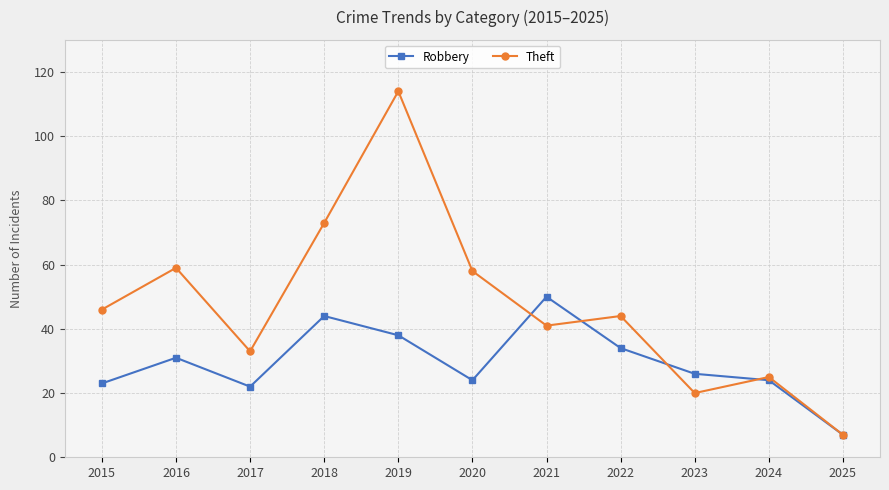

Is the value of Robbery at 2016 greater than the value of Theft at 2022?

No